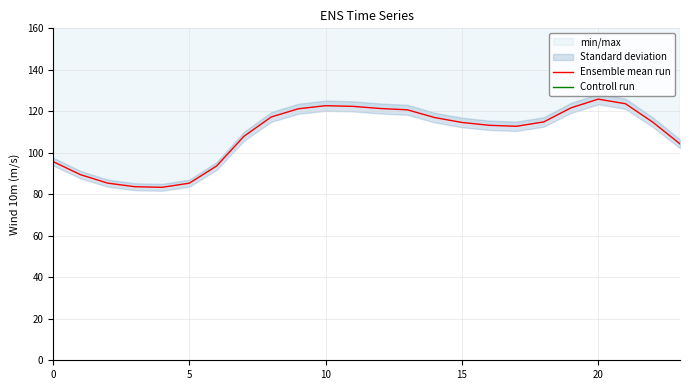

True or false: Ensemble mean run and Controll run cross at least once.

False